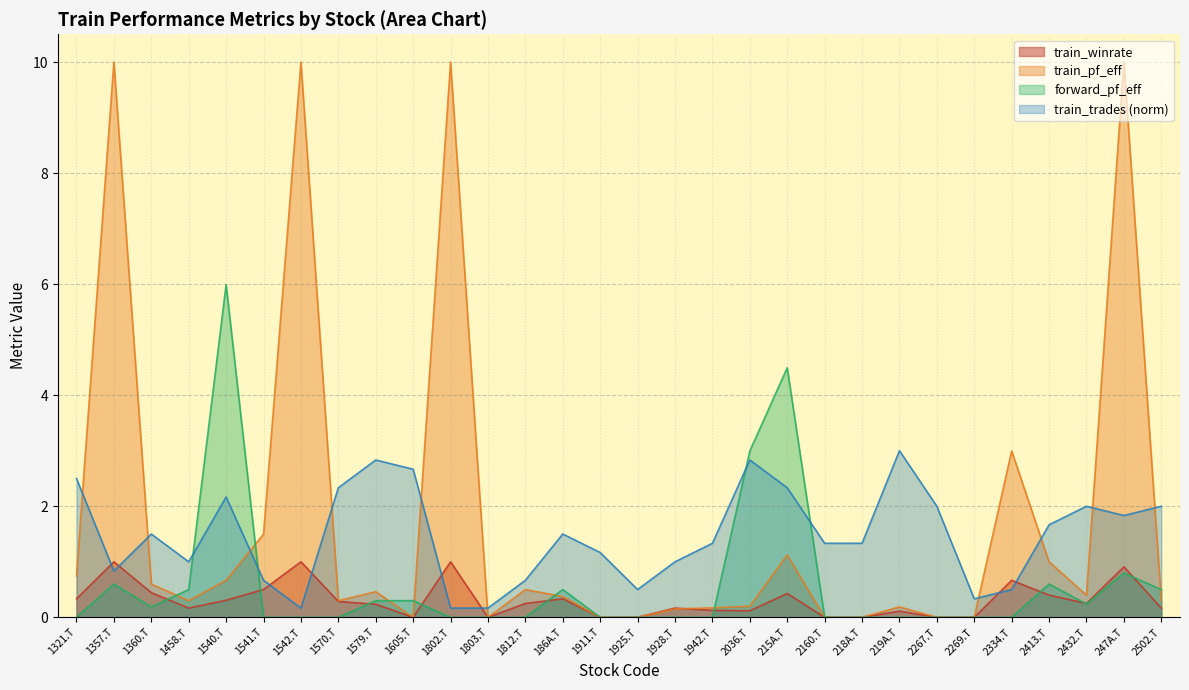

Which series has the largest total across all categories?

train_pf_eff